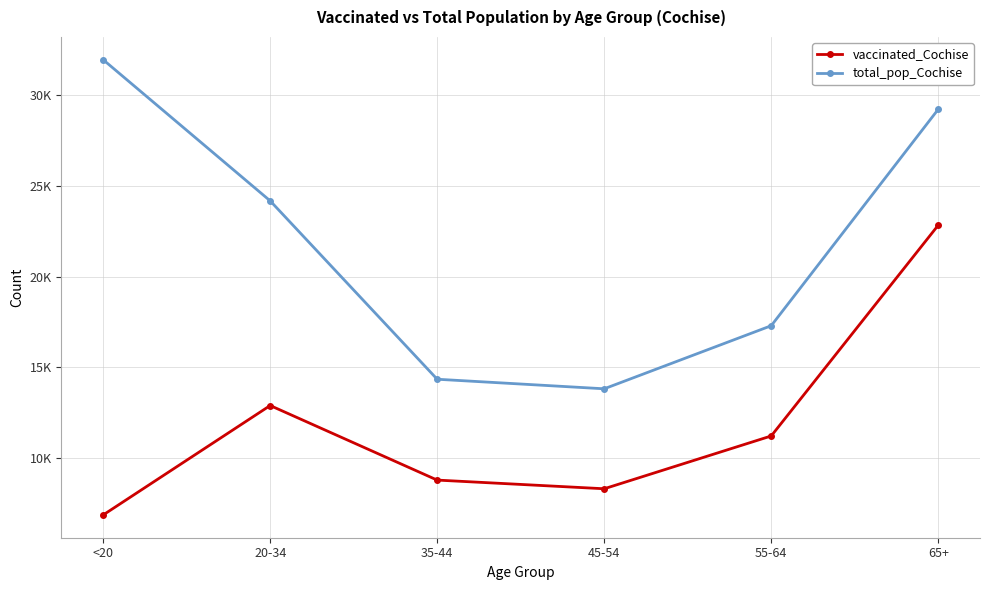

Between 20-34 and 45-54, which series saw the biggest shift?

total_pop_Cochise